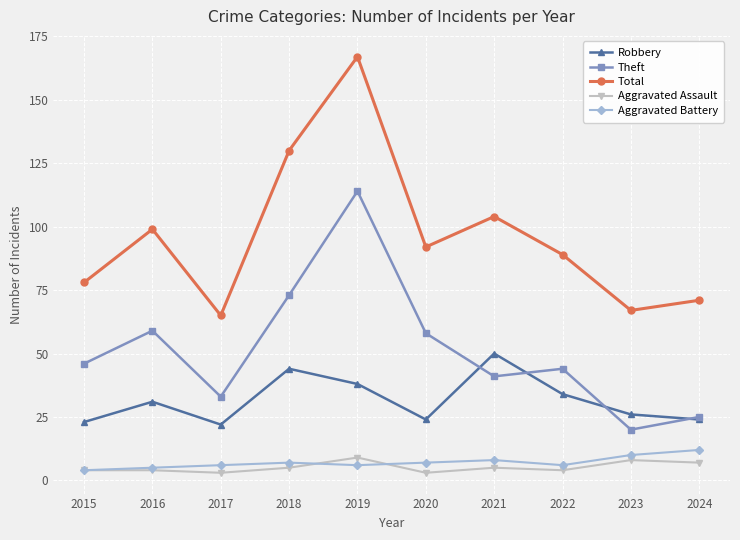

Is the value of Total at 2020 greater than the value of Aggravated Battery at 2018?

Yes